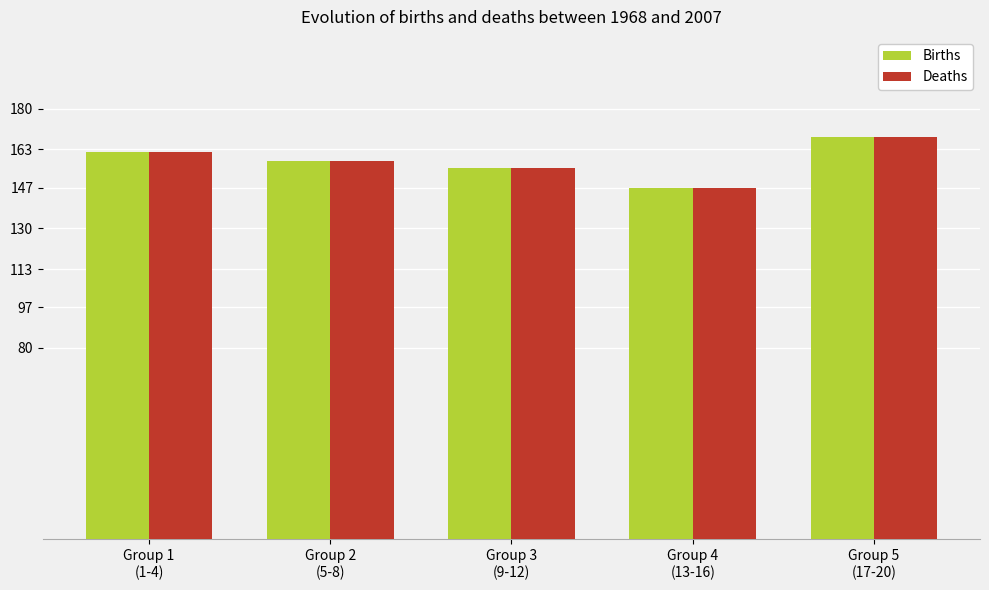

What is the sum of all Deaths values?

790